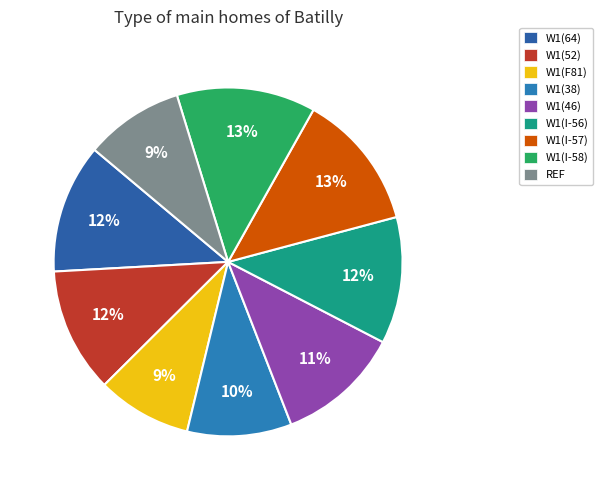

To the nearest percent, what percentage of the pie is W1(46)?

11%